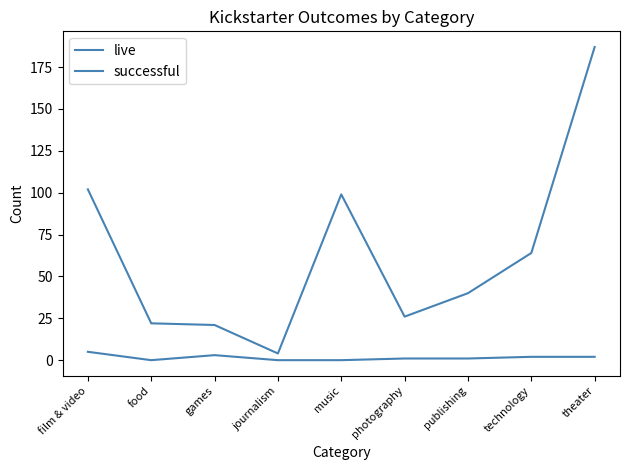

Does the chart display data point markers on the line(s)?

No